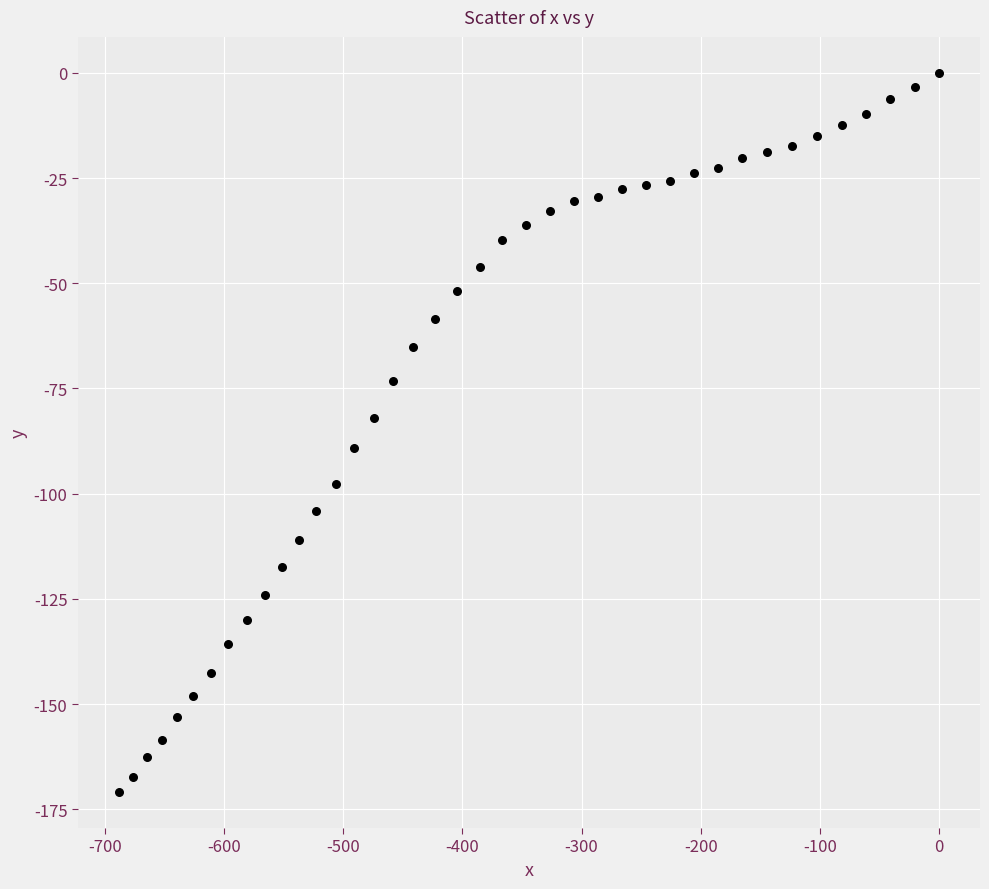

What is the range of X values (max minus min)?

688.3